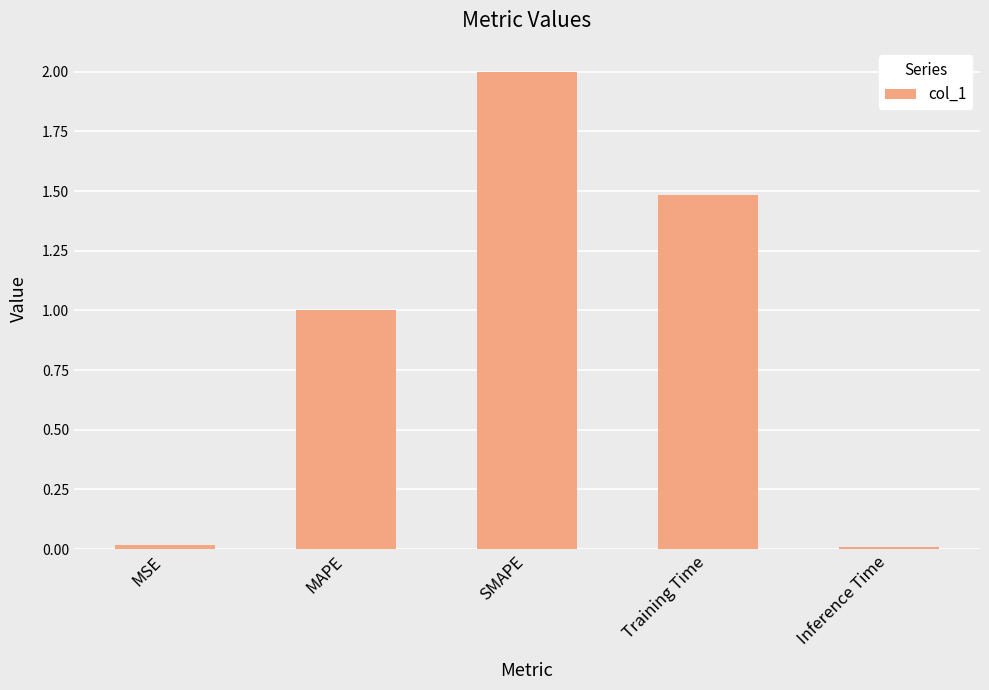

Which category has the highest value across all series?

SMAPE